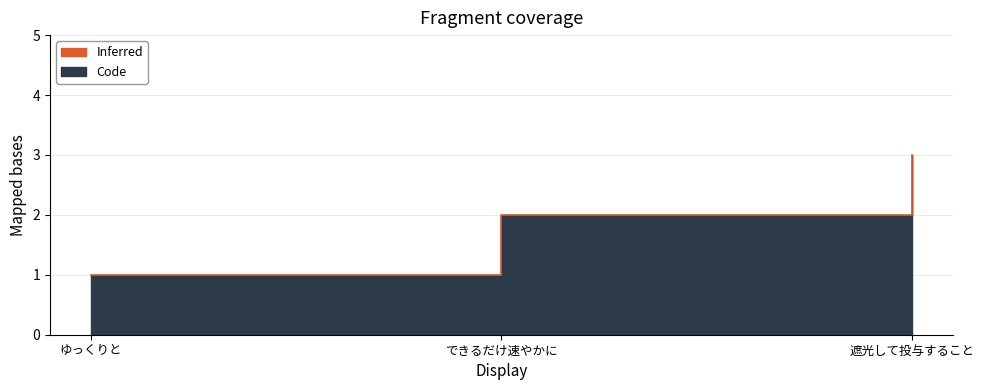

Read the value at できるだけ速やかに.

2